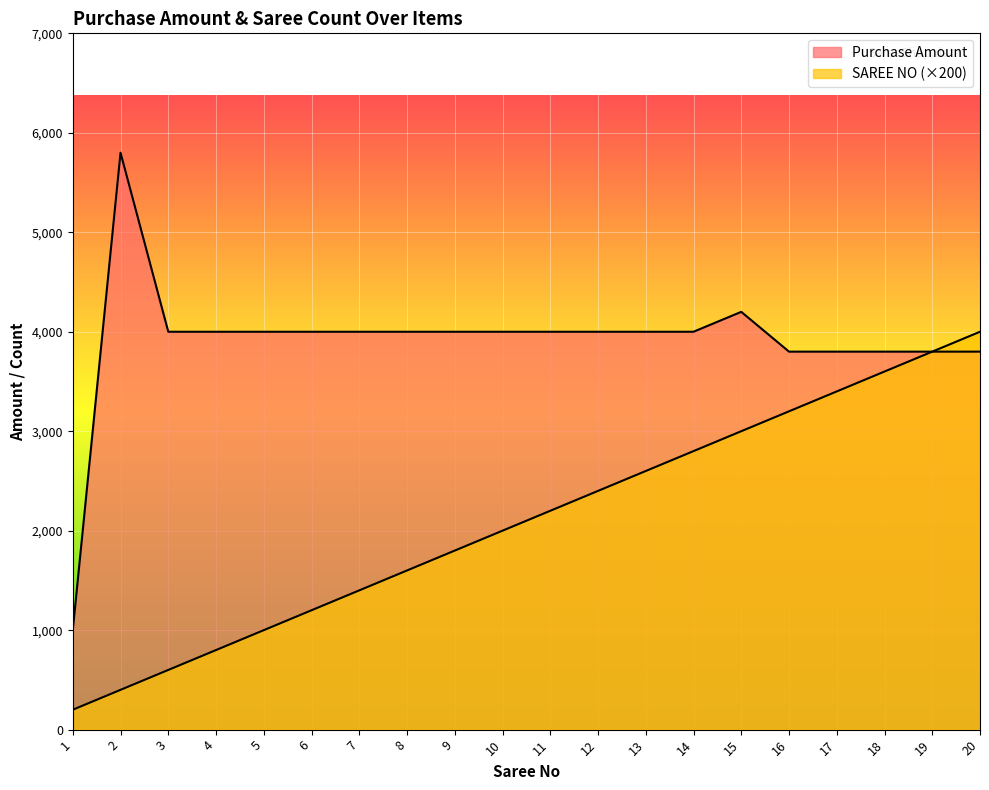

Between 2 and 17, which is larger?

2